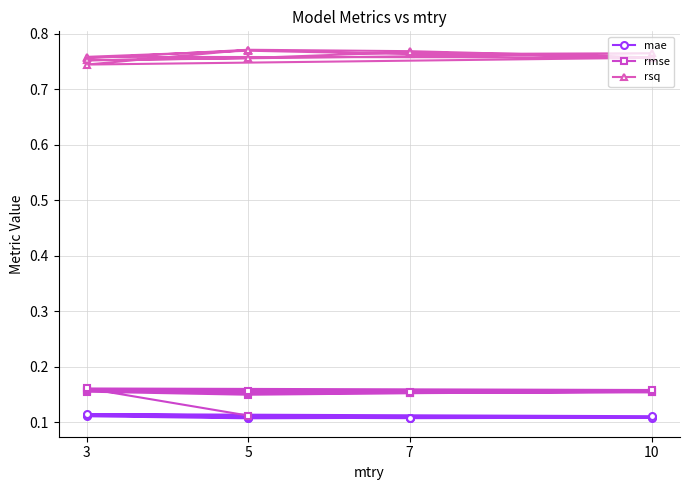

What is the average value of the mae series?

0.1